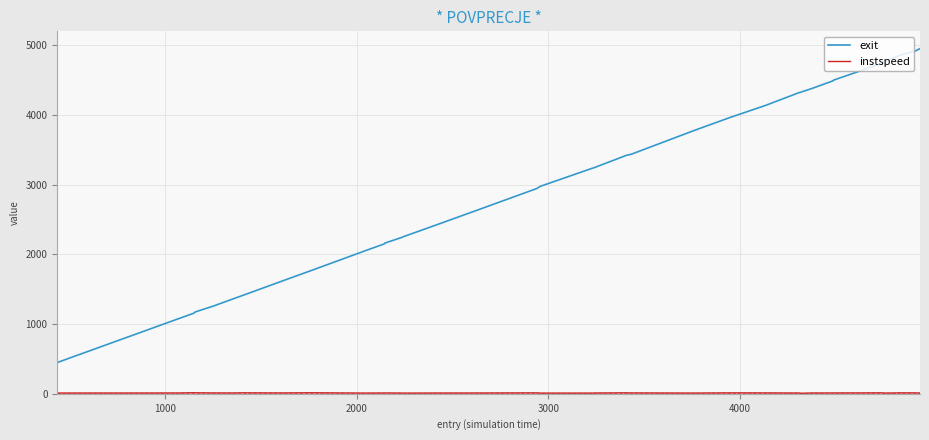

What is the lowest value of the exit series?

445.2